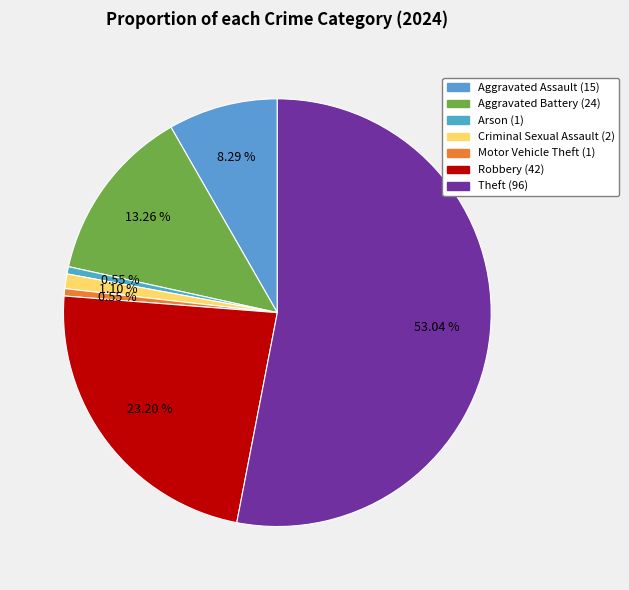

To the nearest percent, what portion does Theft represent?

53%